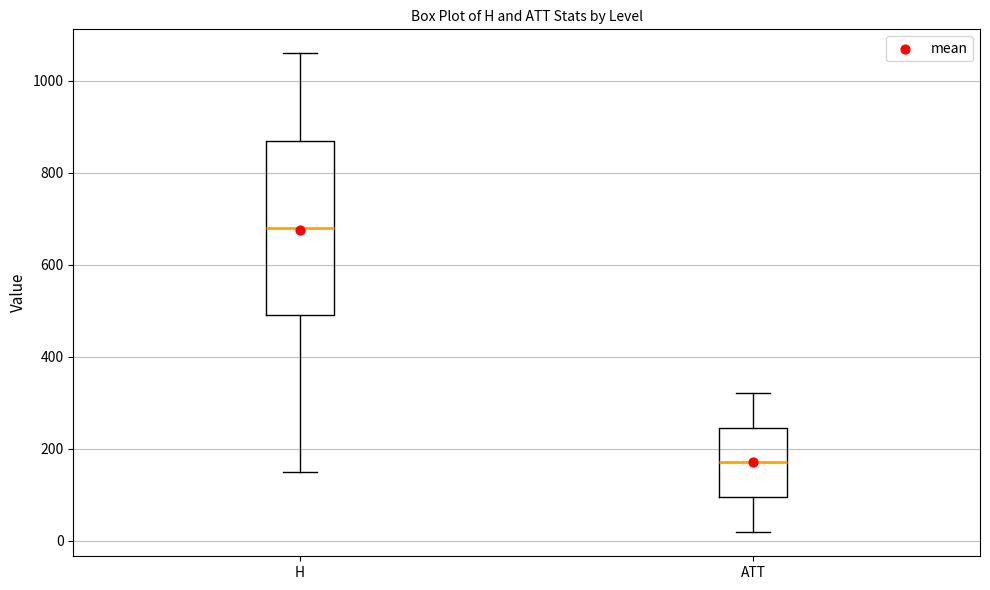

Which box's median line is the highest?

H